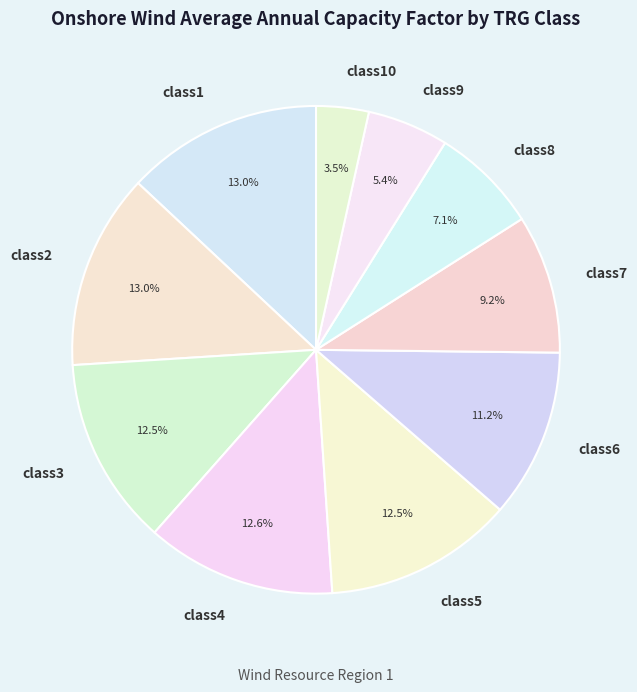

True or false: class9 accounts for 1% of the total.

False